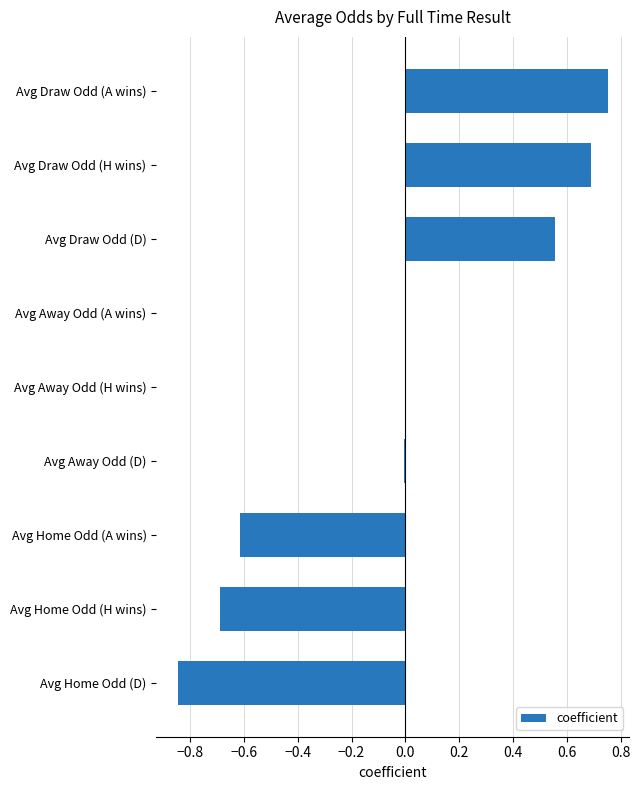

True or false: the data shows 0.0 at Avg Away Odd (H wins).

True